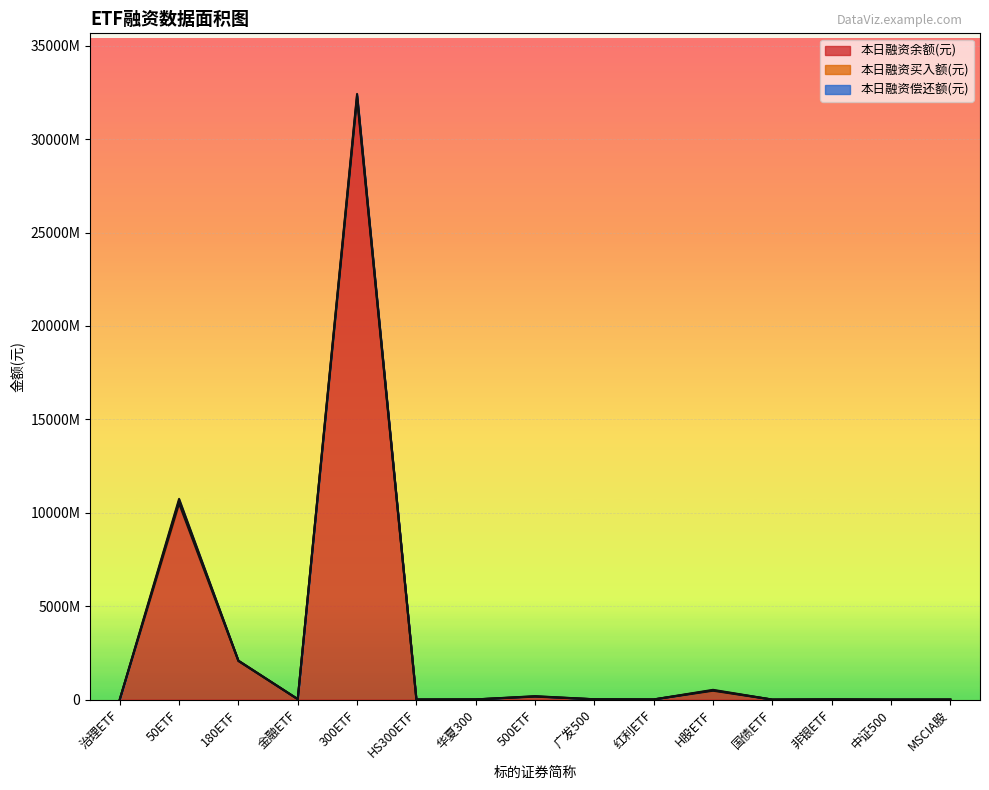

Which series changed the most between H股ETF and 国债ETF?

本日融资余额(元)